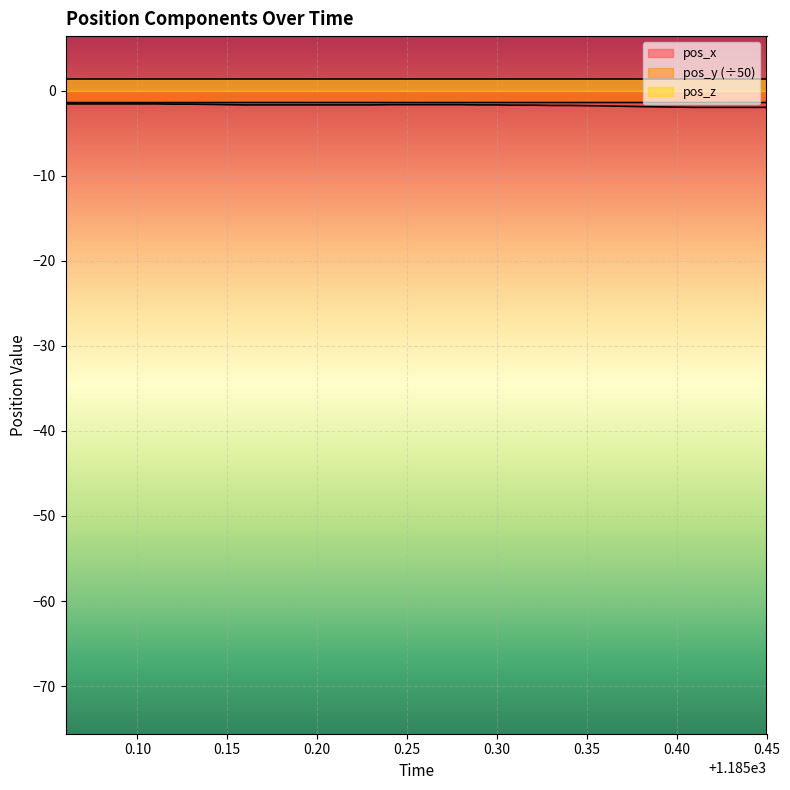

What is the greatest value displayed?

1.4